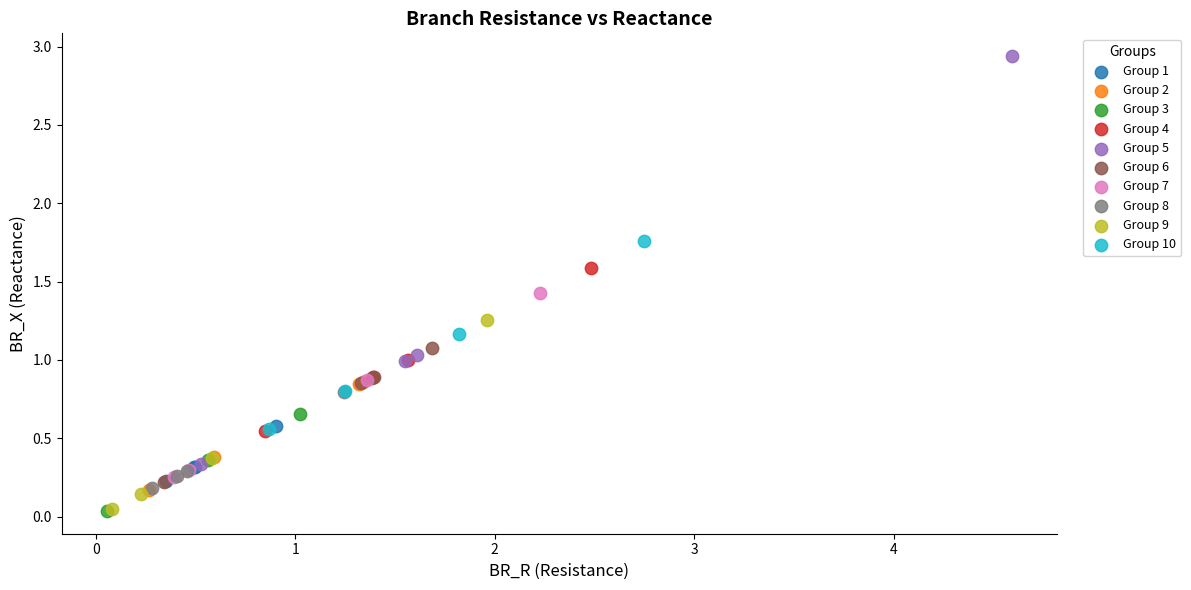

Which series has the largest Y range (max minus min)?

Group 5